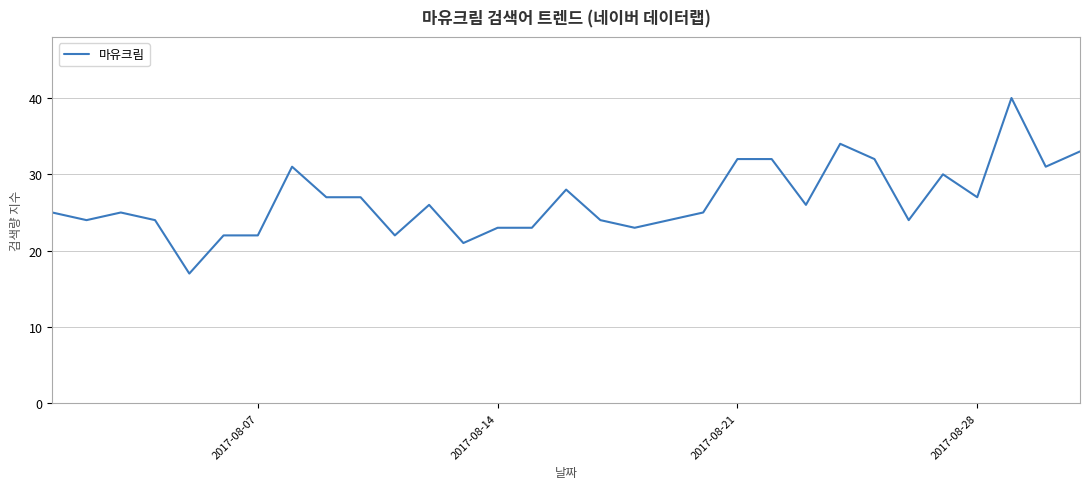

What is the greatest value displayed?

40